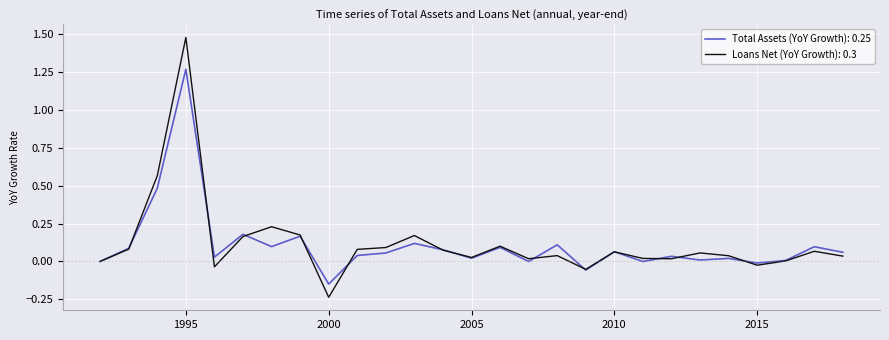

List the series in order of their peak value, highest first.

Loans Net (YoY Growth): 0.3, Total Assets (YoY Growth): 0.25